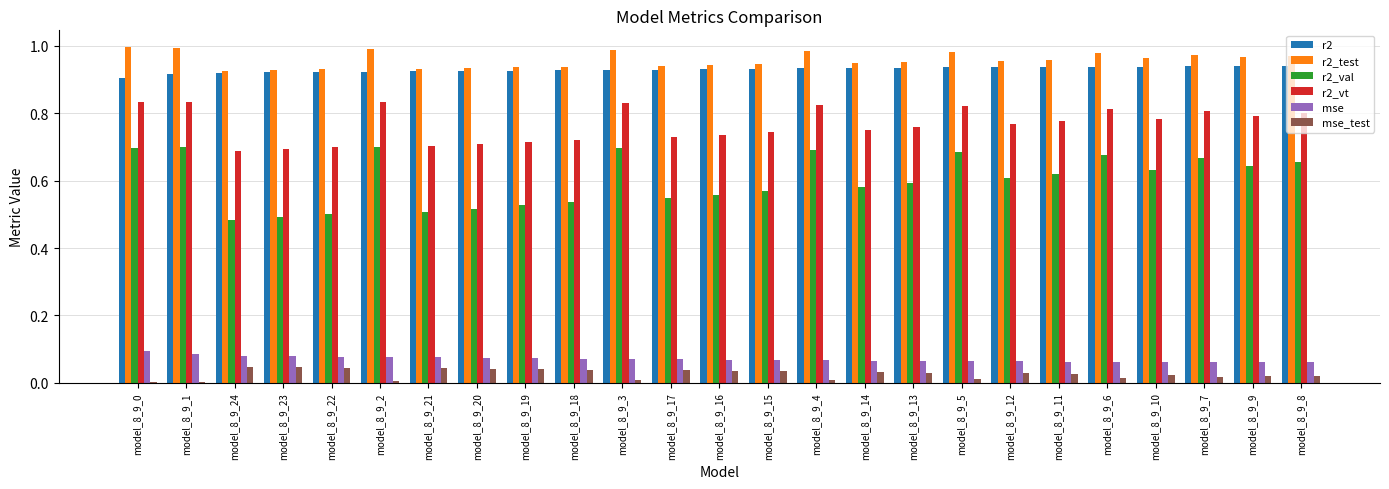

The r2 series shows 1.5 at model_8_9_13. True or false?

False